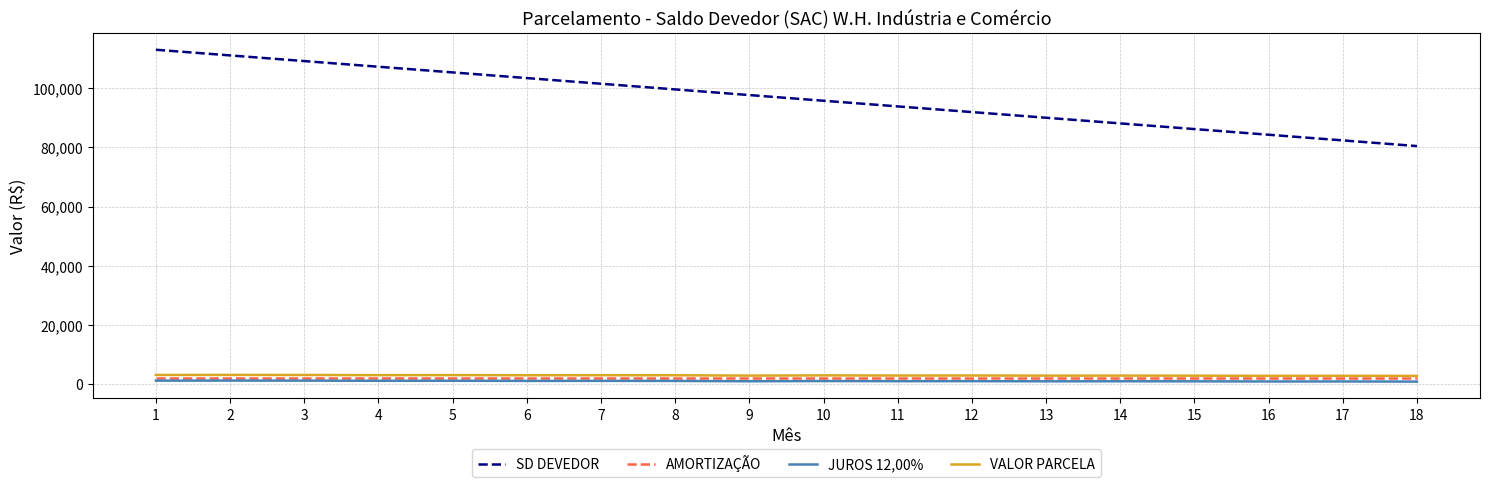

Read the VALOR PARCELA value at 4.

3007.4